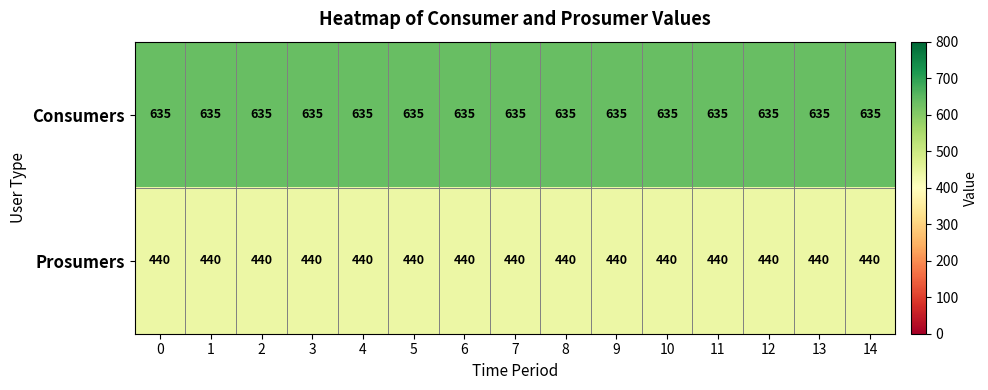

List the series in order of their overall mean, lowest first.

Prosumers, Consumers